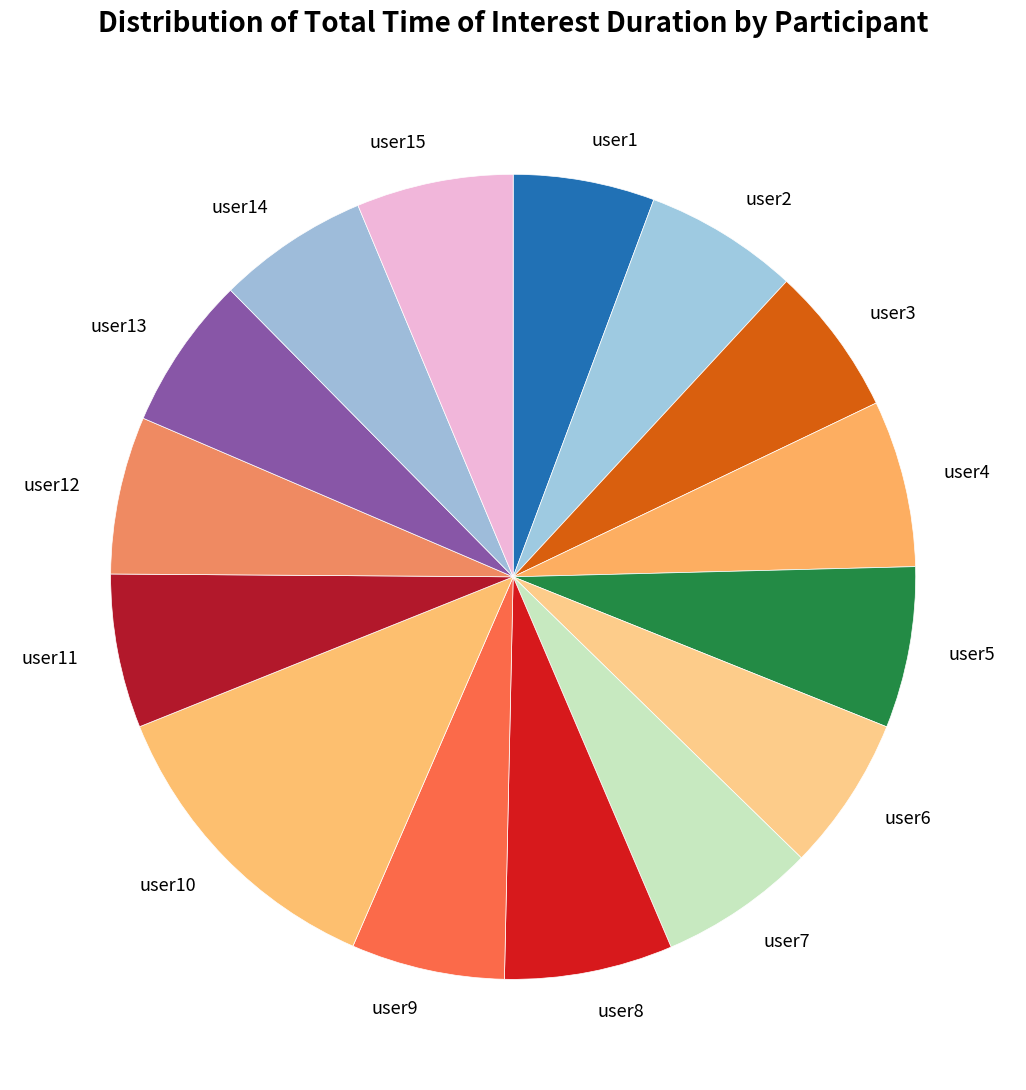

Is the sum of user15 and user12 greater than half?

No